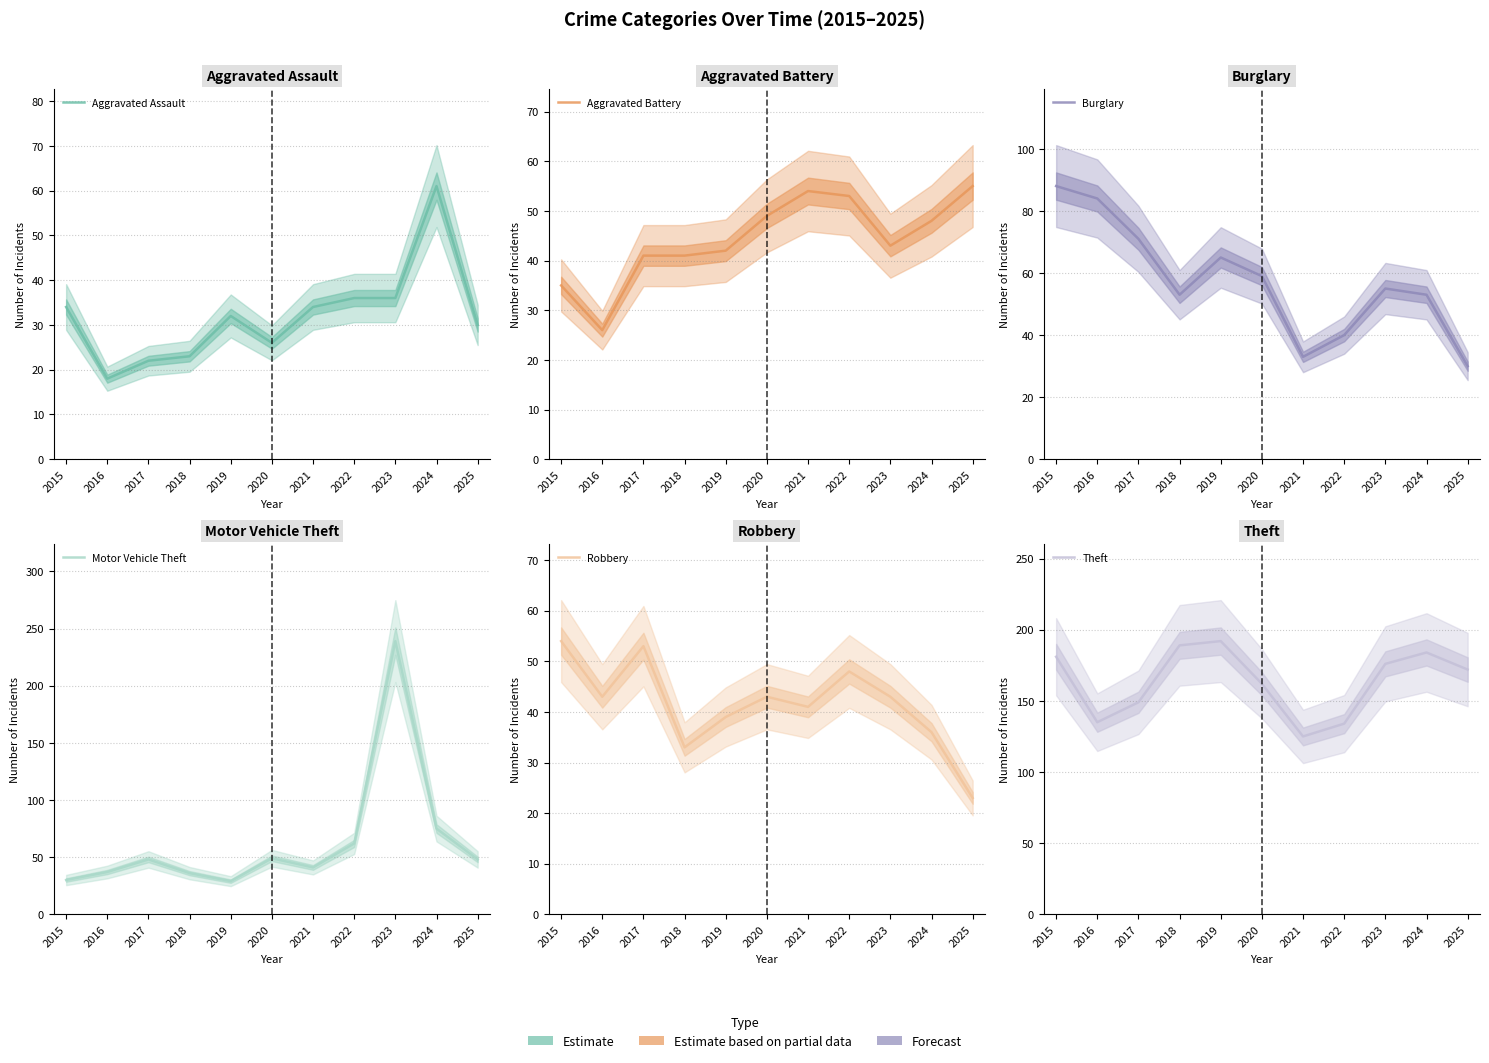

How many interior local peaks does the Motor Vehicle Theft series have?

3